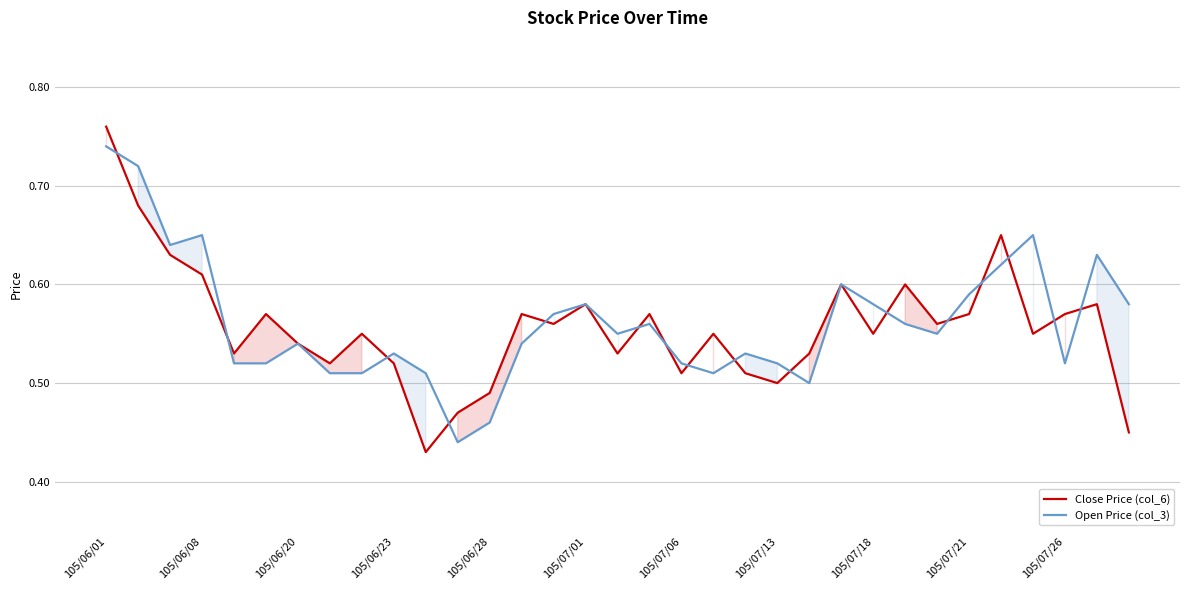

What are all the series names shown in the legend?

Close Price (col_6), Open Price (col_3)